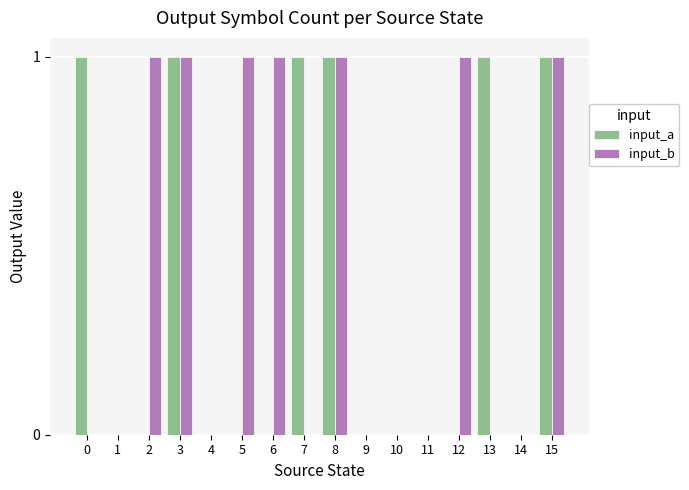

Reading left to right, list all the values displayed in this chart.

input_a: 1	0	0	1	0	0	0	1	1	0	0	0	0	1	0	1
input_b: 0	0	1	1	0	1	1	0	1	0	0	0	1	0	0	1